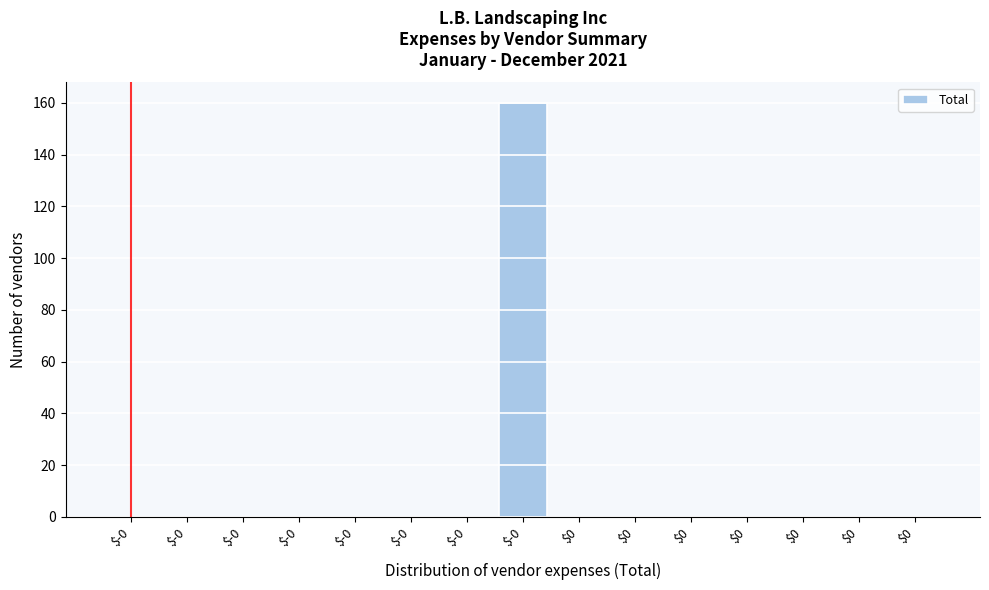

How many data points does each series have?

15